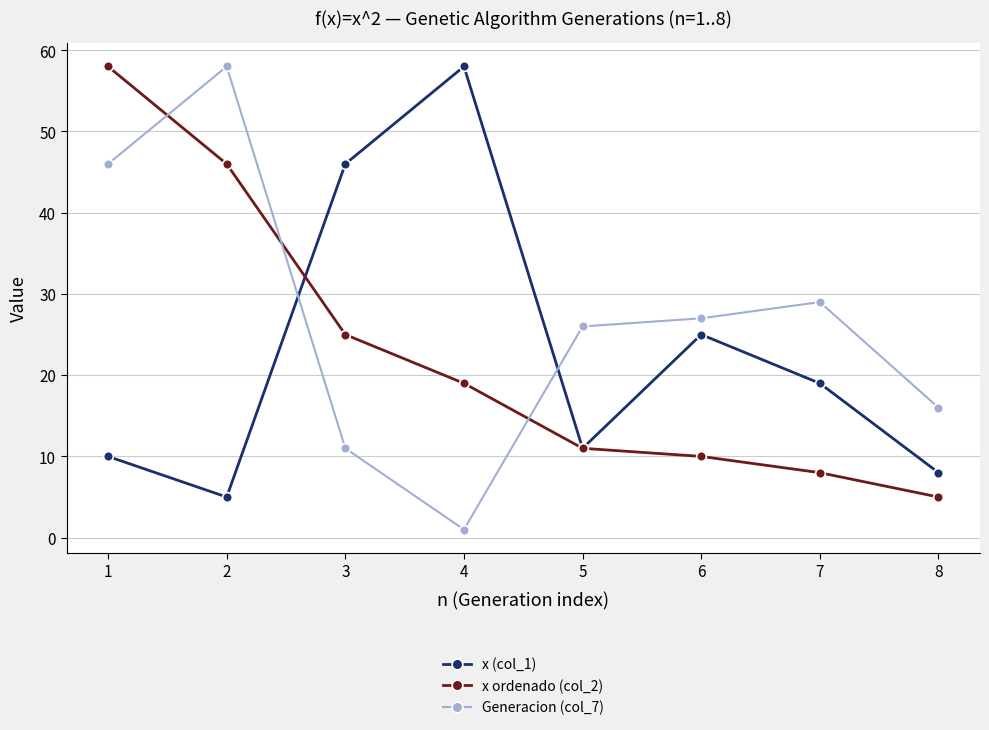

Does the chart display data point markers on the line(s)?

Yes